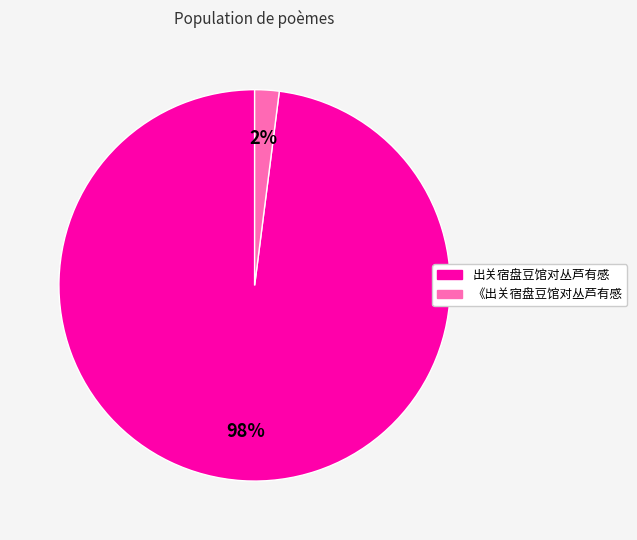

Which category has the biggest portion of the pie?

出关宿盘豆馆对丛芦有感